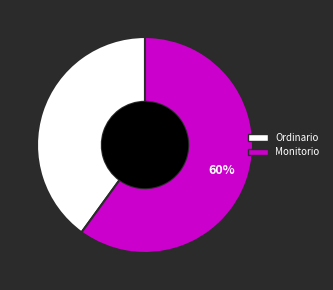

Approximately how many times larger is the value at Ordinario compared to Monitorio?

0.7